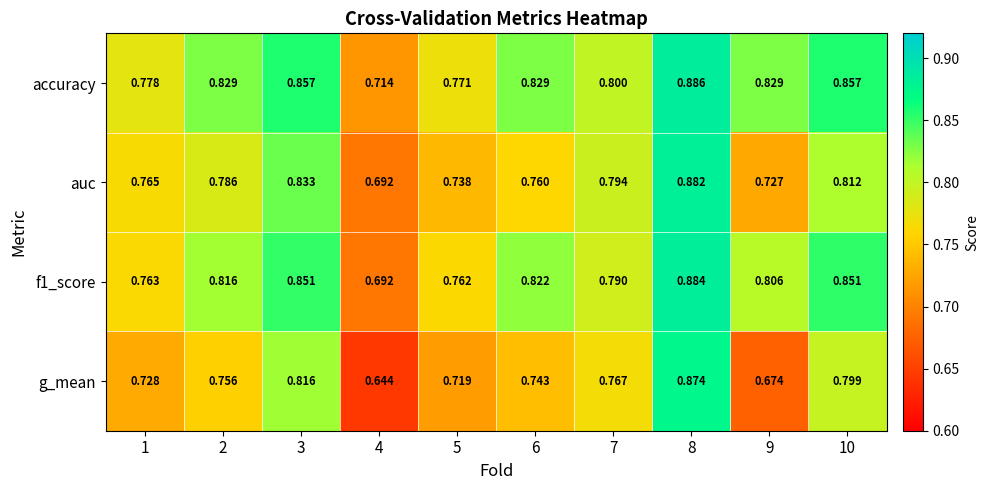

At how many categories does at least one series exceed 0?

10